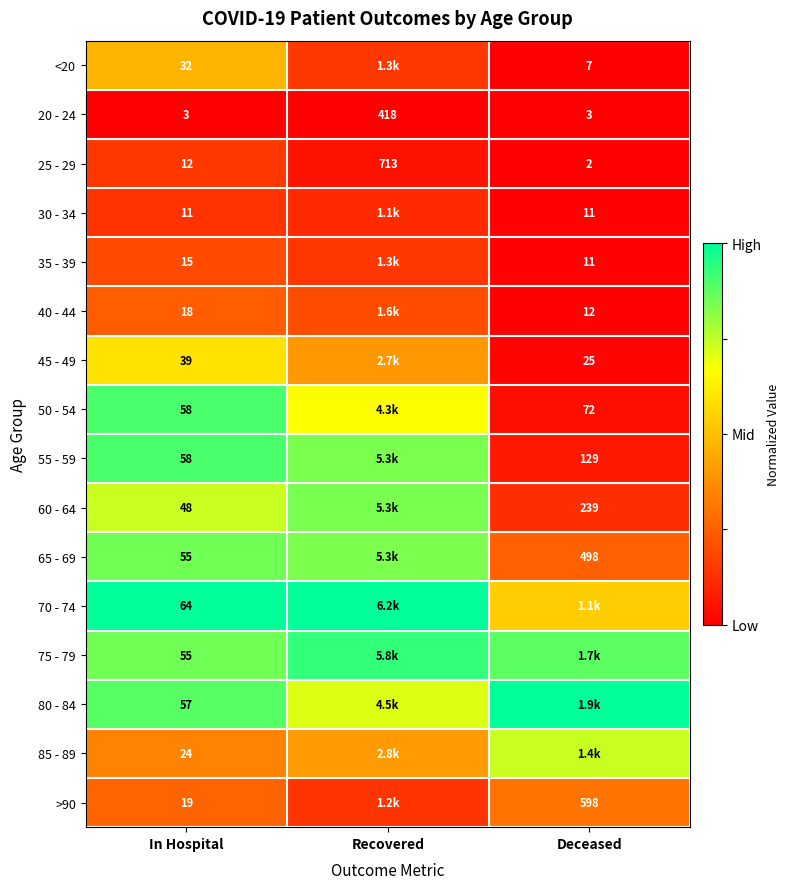

Is the value of 85 - 89 at In Hospital greater than the value of 60 - 64 at Deceased?

No